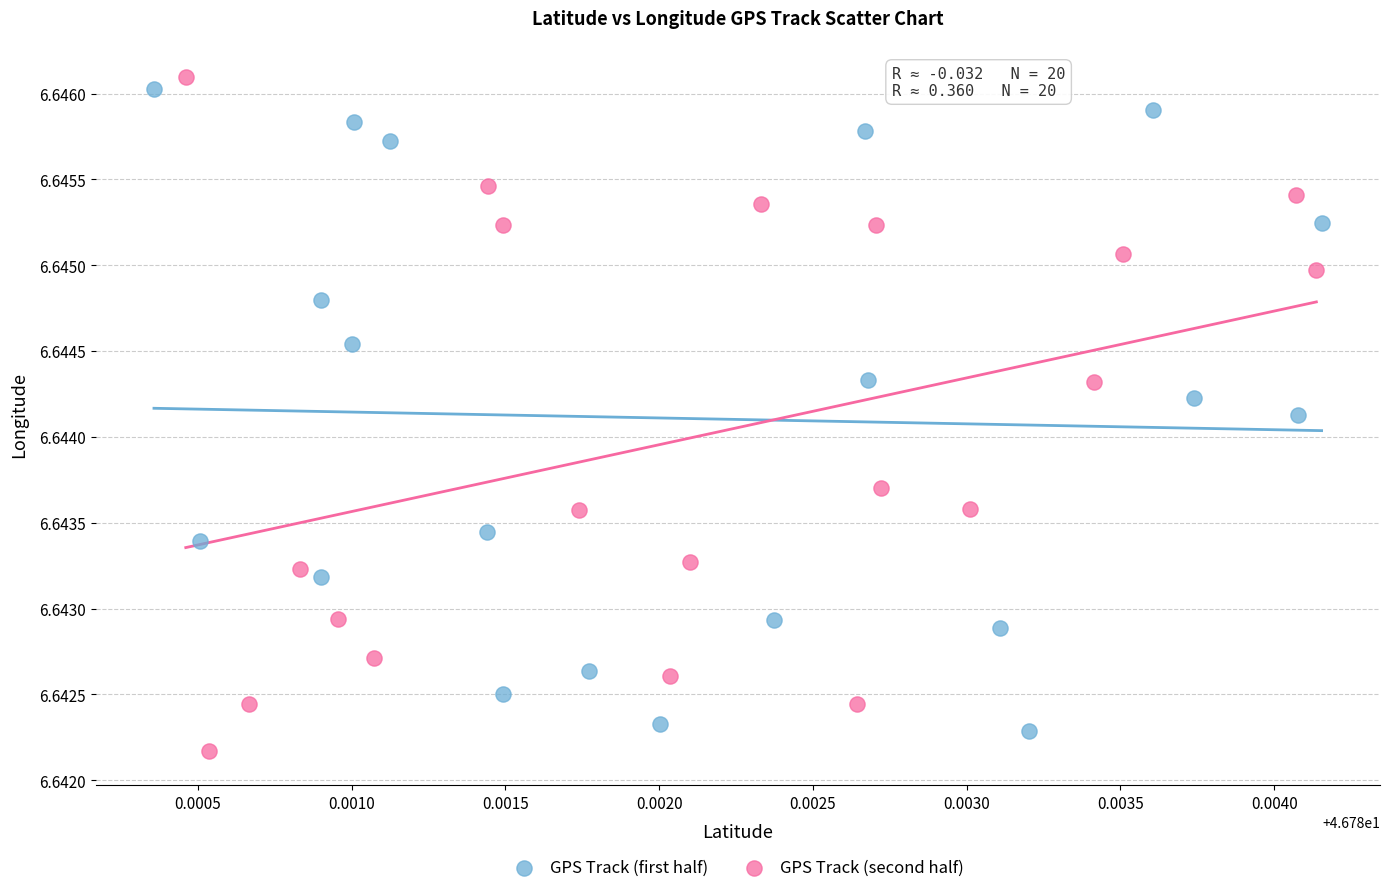

Which series has the widest spread of Y values?

GPS Track (second half)